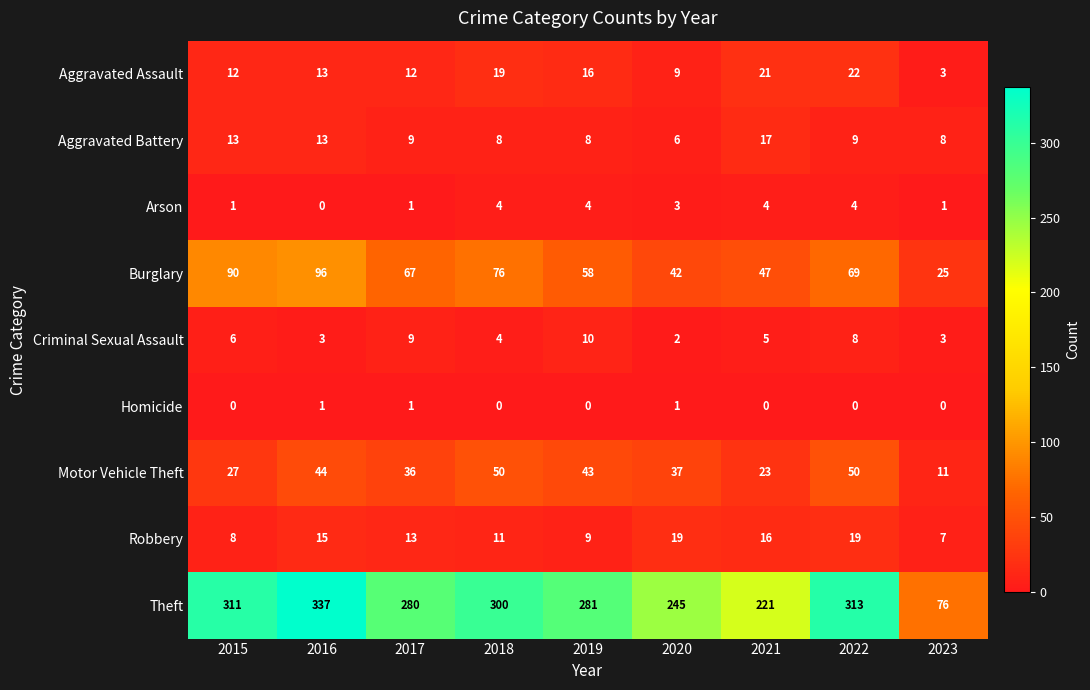

At which category does the chart reach its peak across all series?

2016